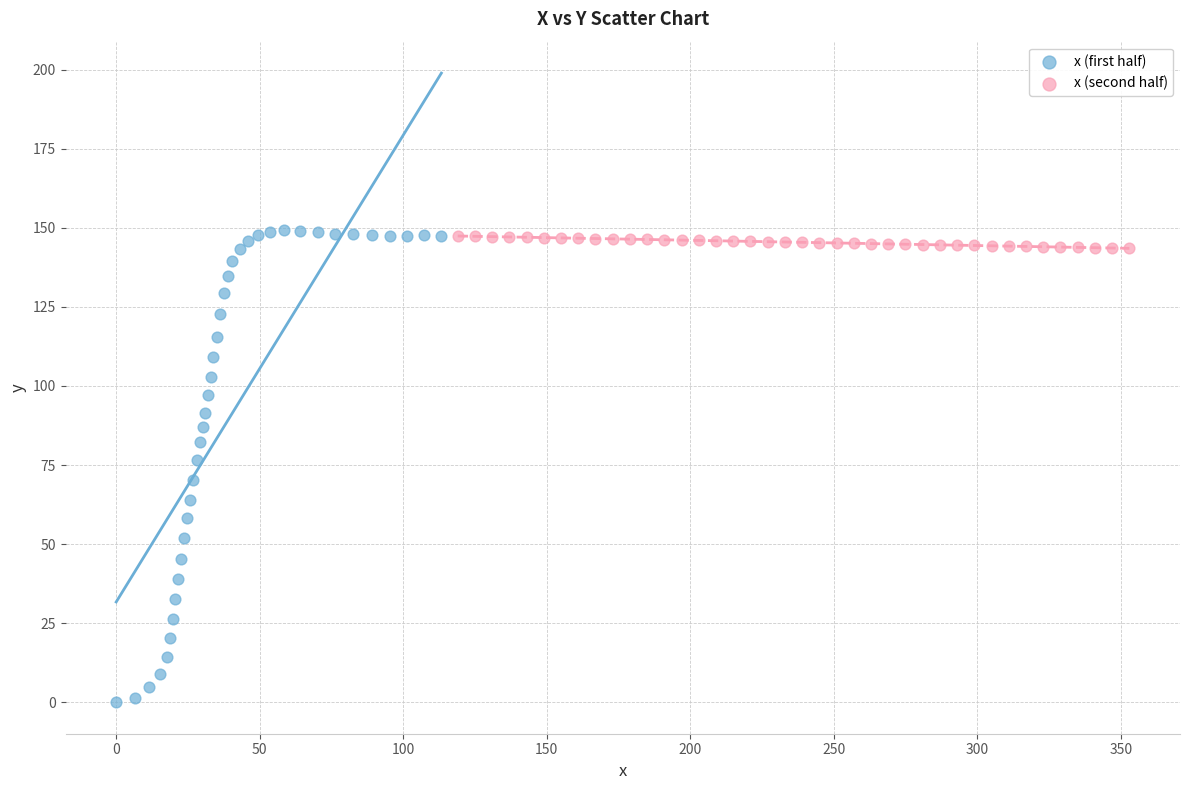

Which series has the largest Y range (max minus min)?

x (first half)